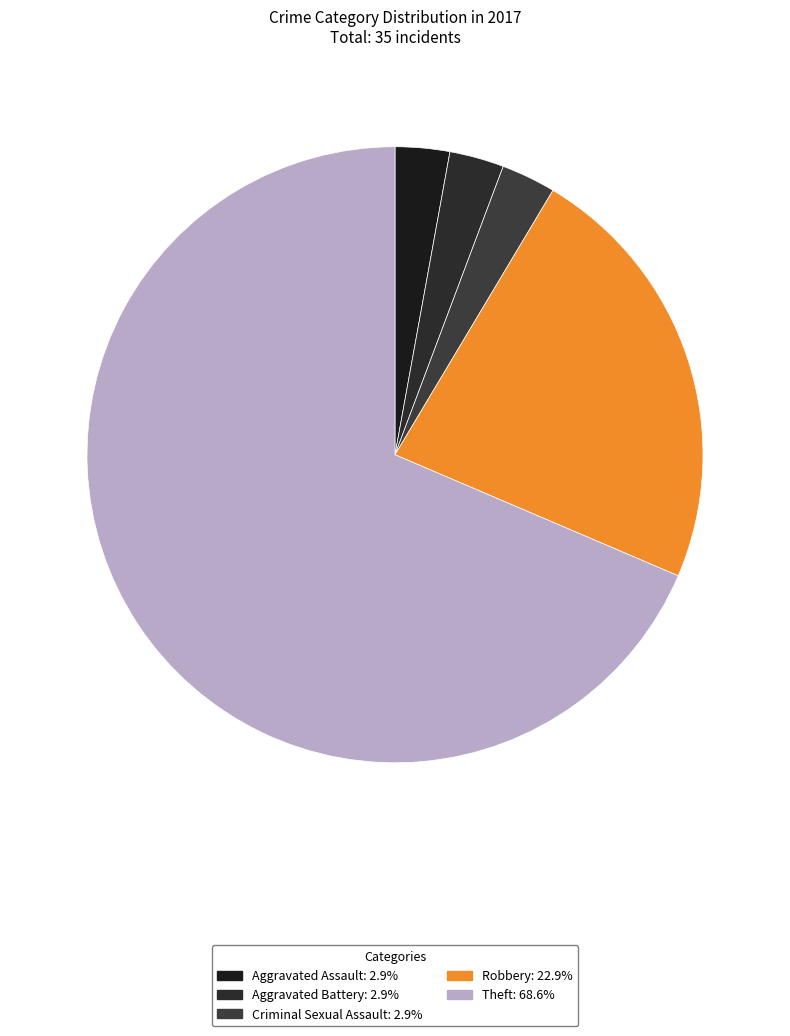

Which slice is the largest?

Theft